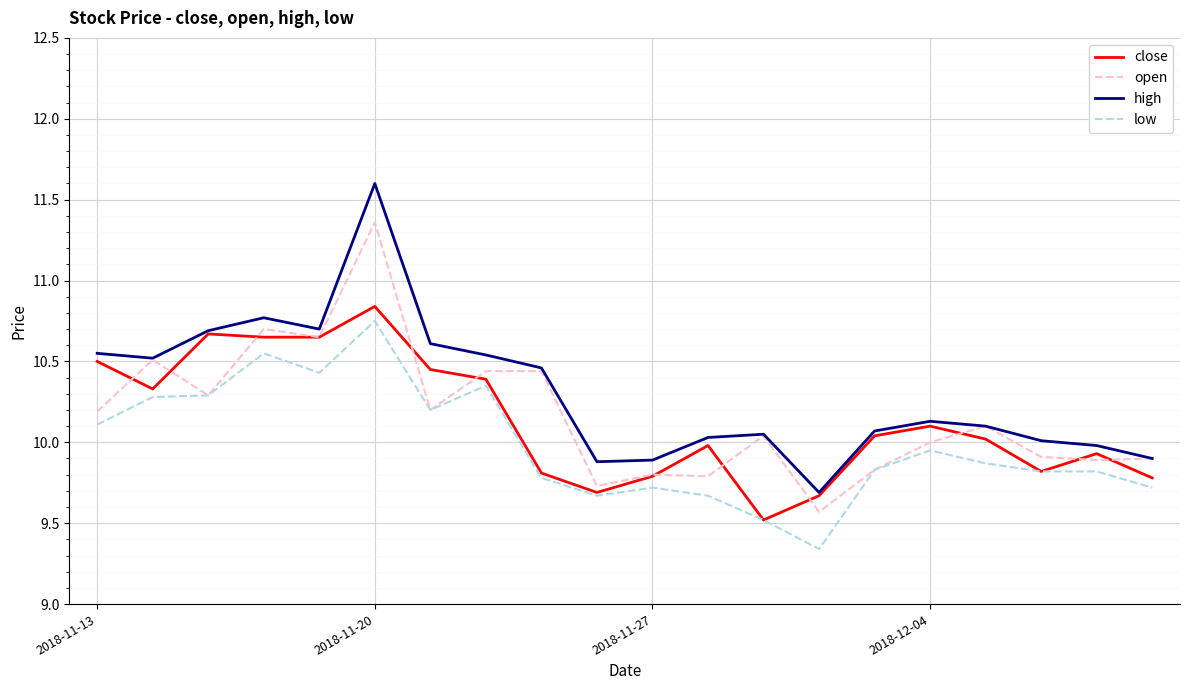

True or false: high and low intersect in this chart.

False